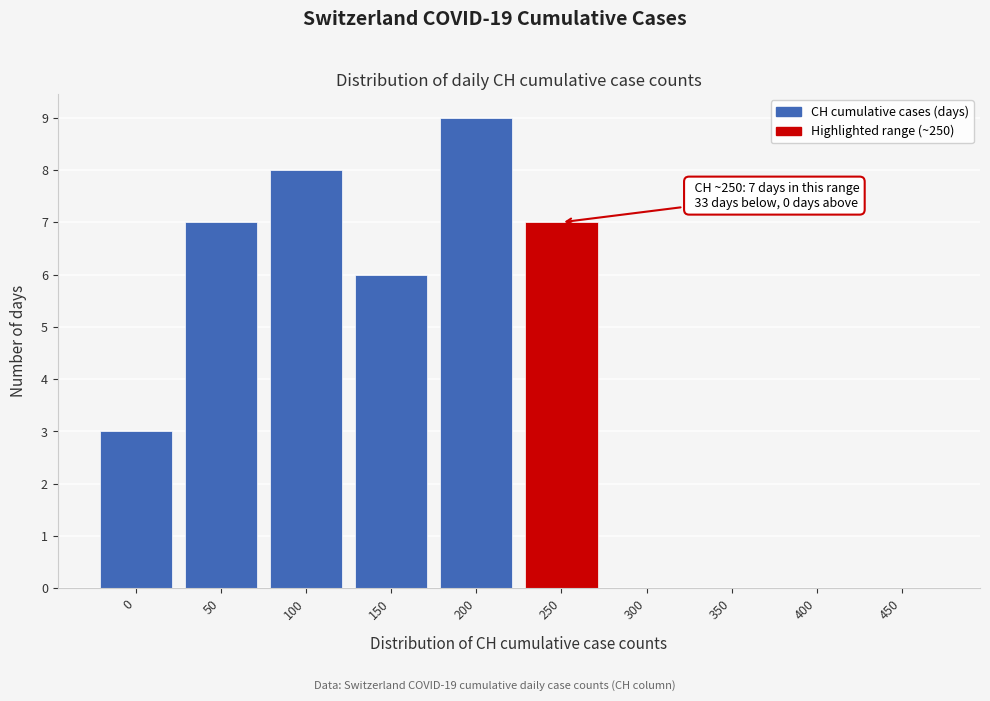

Reading left to right, what are all the values shown in this chart?

0=3	50=7	100=8	150=6	200=9	250=7	300=0	350=0	400=0	450=0